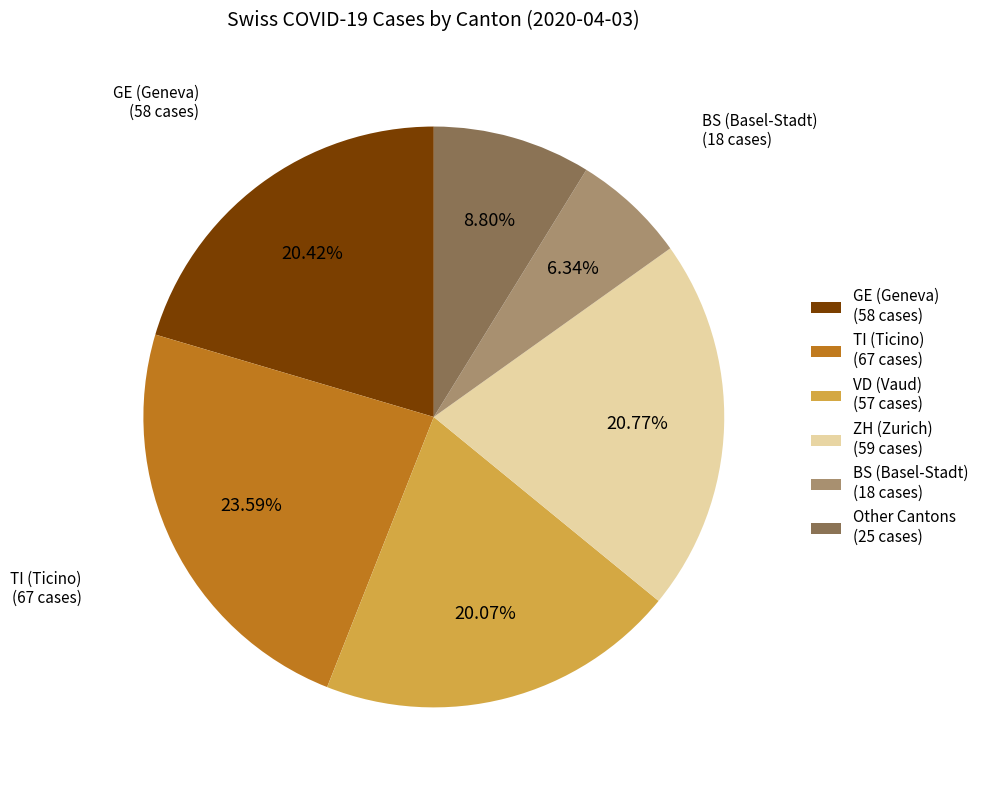

What is the largest slice in the pie chart?

TI (Ticino) (67 cases)